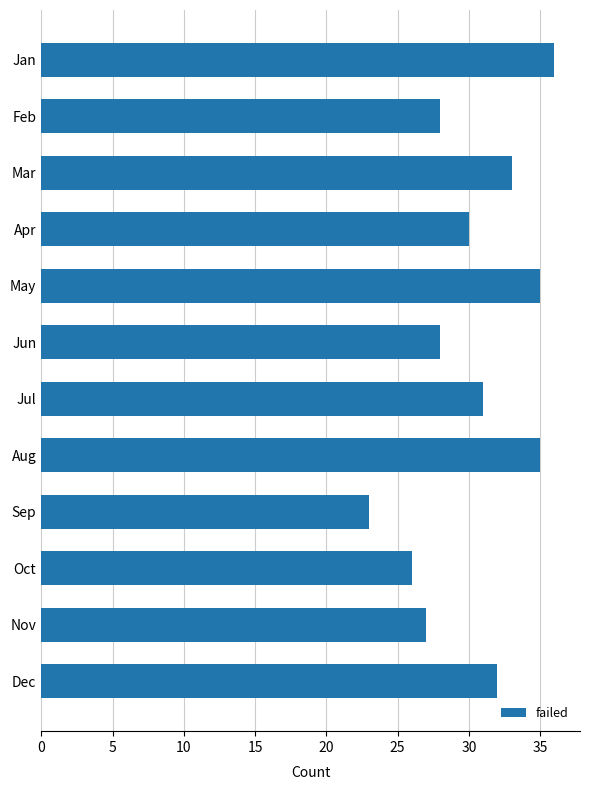

What is the sum of the values at Apr and Feb?

58